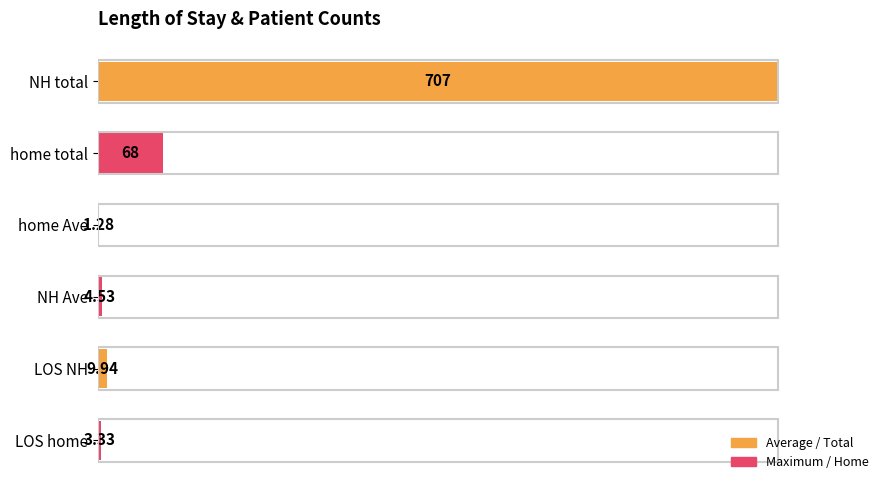

Are the bars horizontal?

Yes